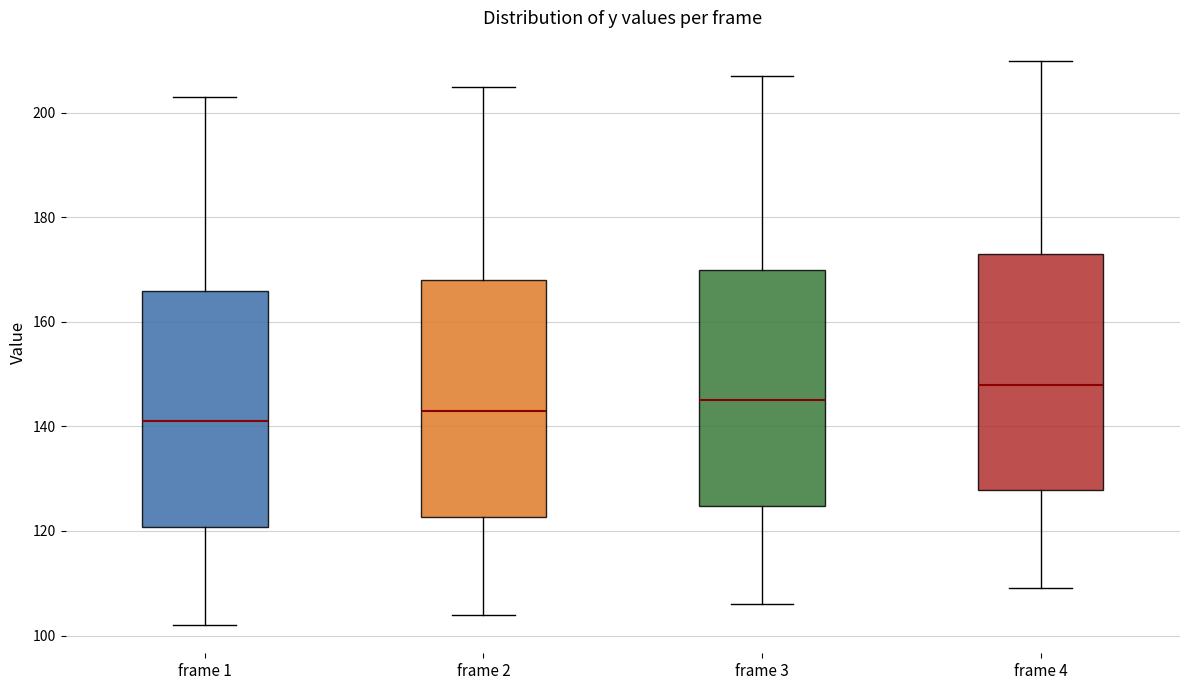

Reading left to right, read every box against the y-axis: the position of its median line, the range the box covers, and the ends of its whiskers. The values are not printed on the chart, so give them approximately, as read against the axis.

frame 1: median 142, box 120 to 166, whiskers 102 to 204
frame 2: median 144, box 122 to 168, whiskers 104 to 206
frame 3: median 146, box 124 to 170, whiskers 106 to 208
frame 4: median 148, box 128 to 174, whiskers 110 to 210